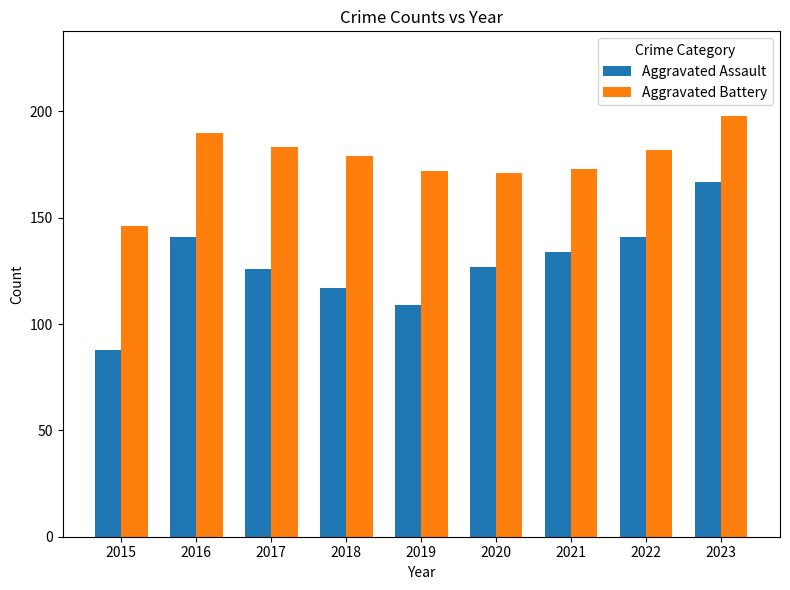

How many groups of bars are there?

9